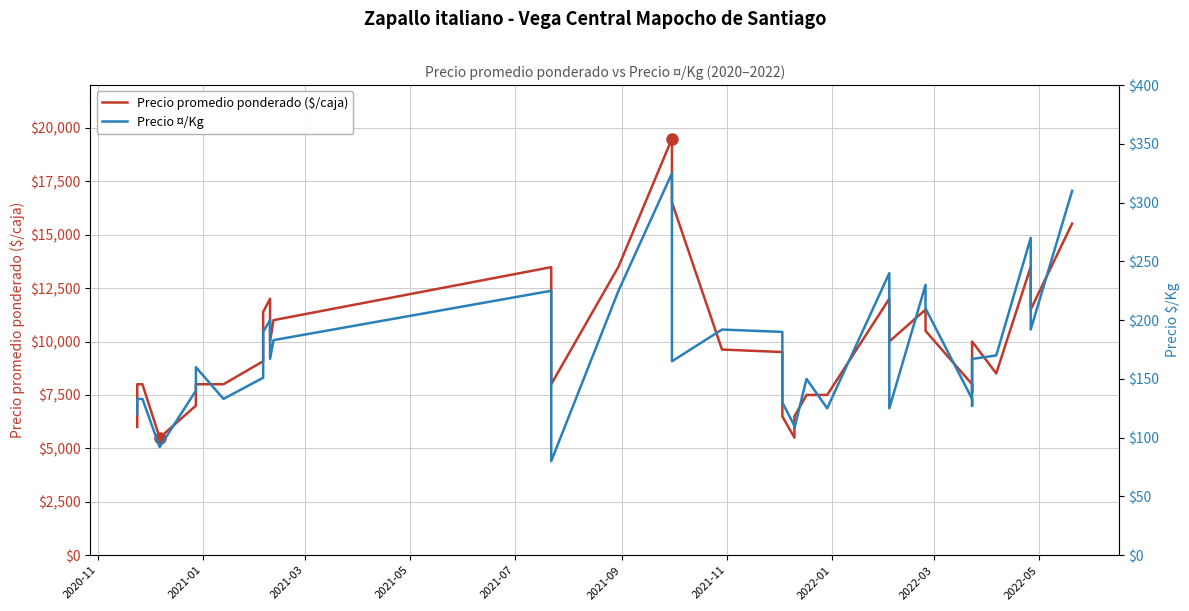

How many data points in Precio promedio ponderado ($/caja) are above 9508?

19